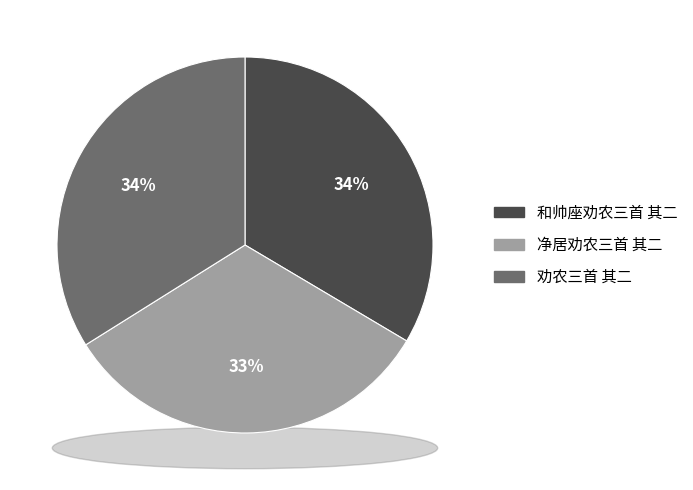

What is the smallest slice in the pie chart?

净居劝农三首 其二